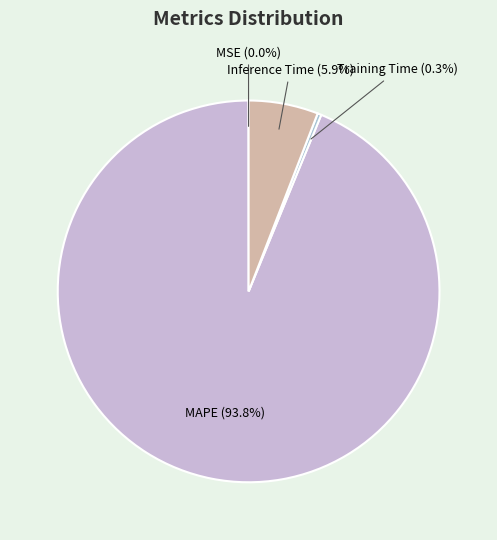

Does Training Time represent more than half of the total?

No